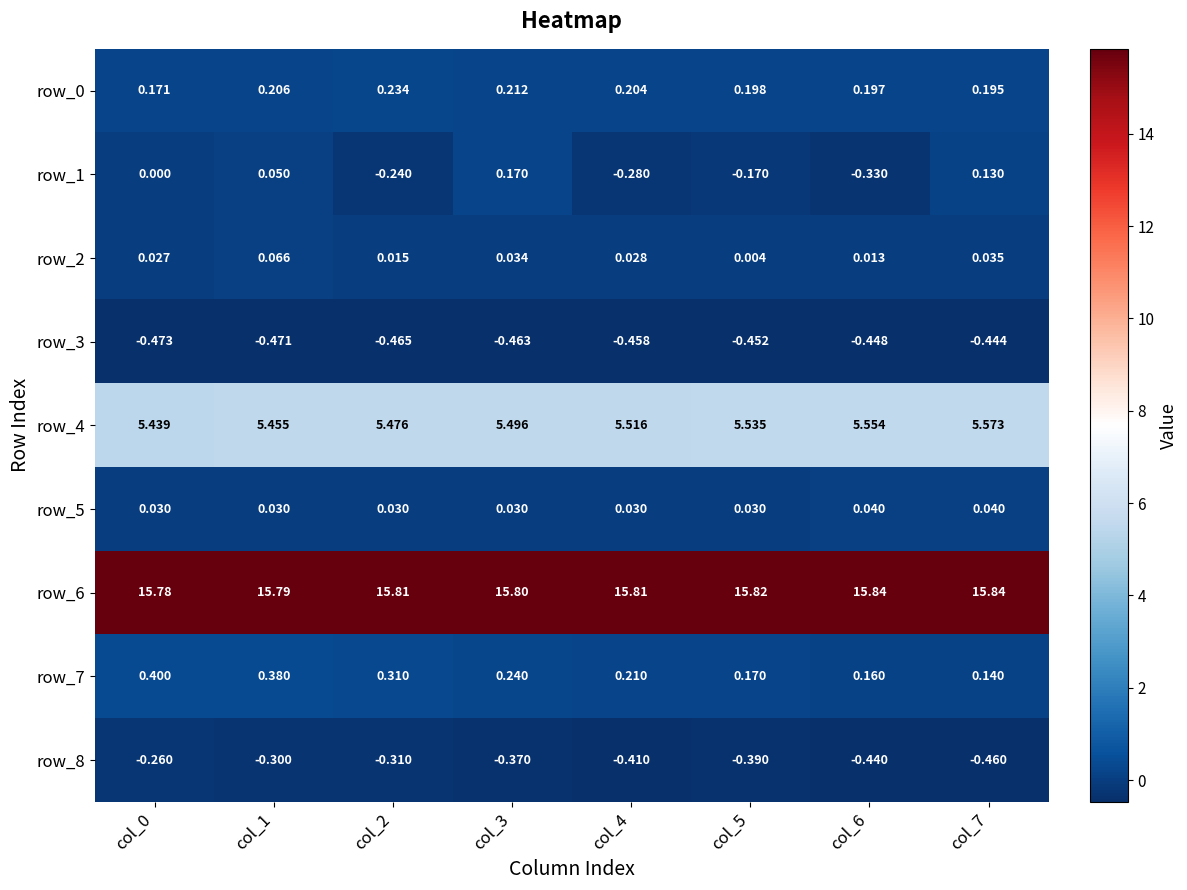

Which series has the largest range (max minus min)?

row_1